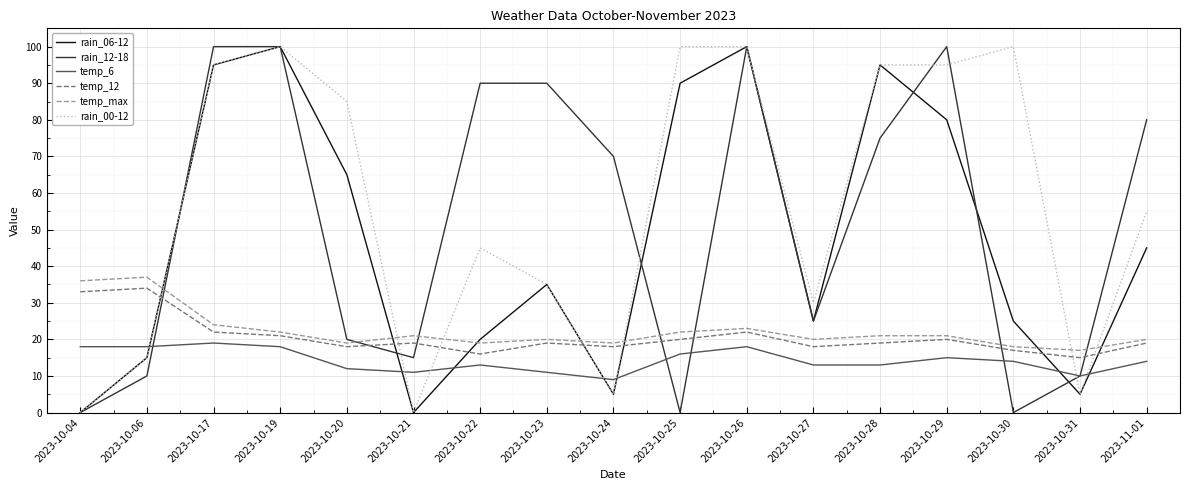

Is it true that temp_6 equals 5 at 2023-10-24?

False